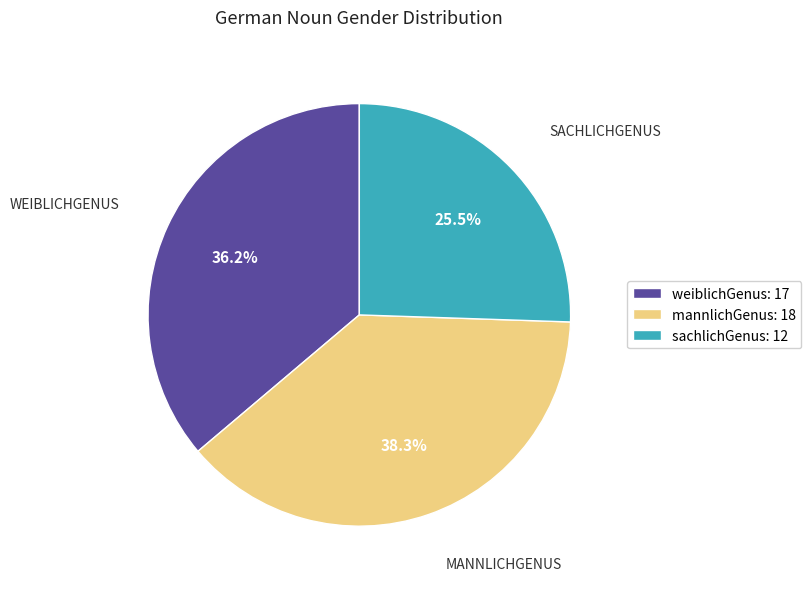

Which category has the smallest portion of the pie?

sachlichGenus